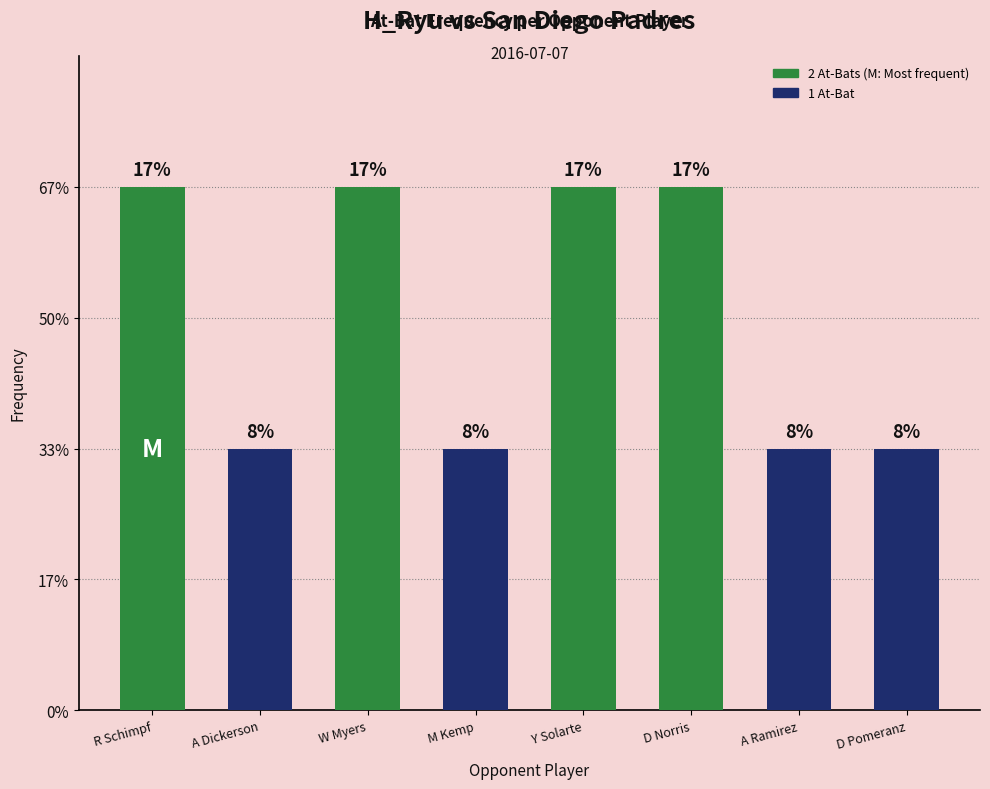

What is the greatest value displayed?

2